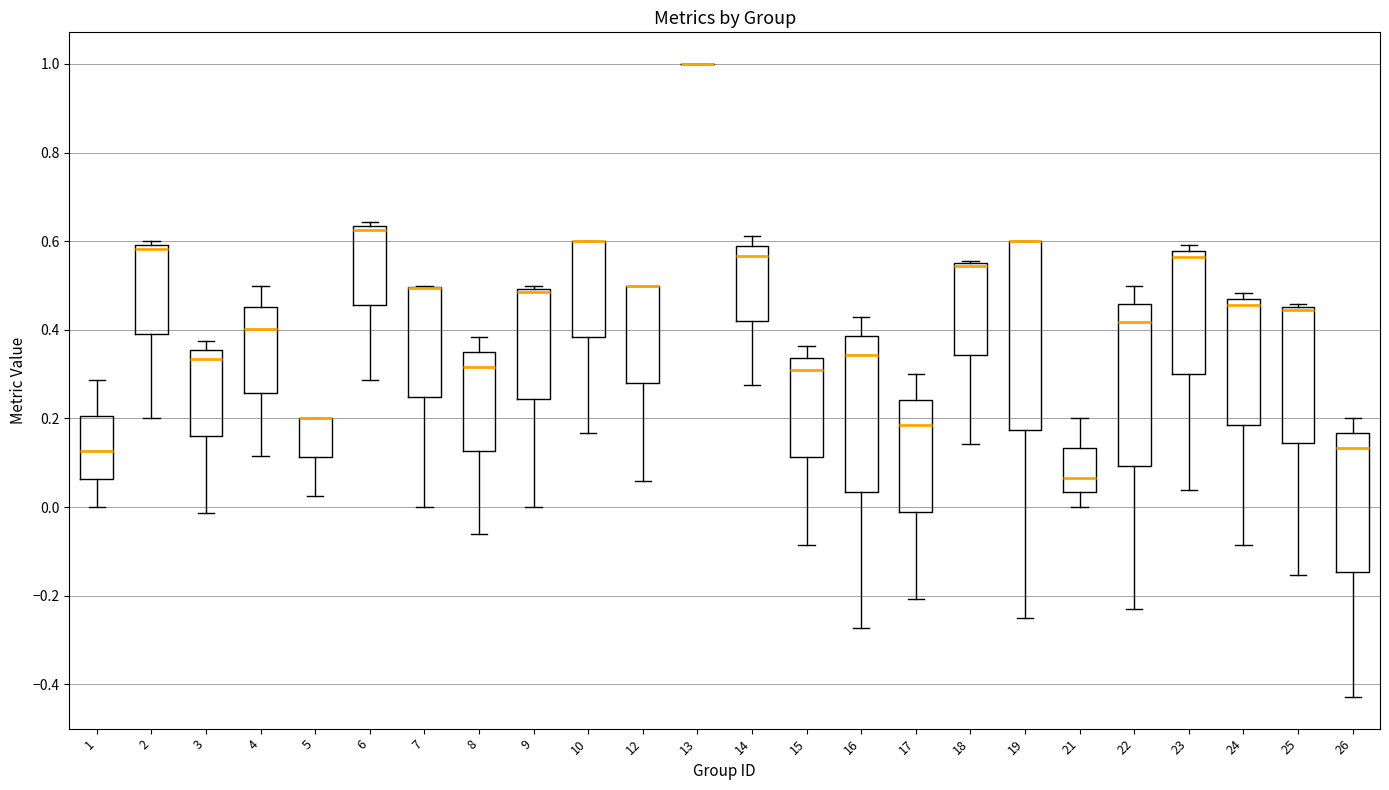

Reading left to right, read every box against the y-axis: the position of its median line, the range the box covers, and the ends of its whiskers. The values are not printed on the chart, so give them approximately, as read against the axis.

1: median 0.12, box 0.06 to 0.20, whiskers 0.00 to 0.28
2: median 0.58, box 0.40 to 0.60, whiskers 0.20 to 0.60 (just above the box's upper edge)
3: median 0.34, box 0.16 to 0.36, whiskers -0.02 to 0.38
4: median 0.40, box 0.26 to 0.46, whiskers 0.12 to 0.50
5: median 0.20 (drawn on the box's upper edge), box 0.12 to 0.20, whiskers 0.02 to 0.20
6: median 0.62, box 0.46 to 0.64, whiskers 0.28 to 0.64 (just above the box's upper edge)
7: median 0.50 (drawn on the box's upper edge), box 0.24 to 0.50, whiskers 0.00 to 0.50
8: median 0.32, box 0.12 to 0.36, whiskers -0.06 to 0.38
9: median 0.48, box 0.24 to 0.50, whiskers 0.00 to 0.50 (just above the box's upper edge)
10: median 0.60 (drawn on the box's upper edge), box 0.38 to 0.60, whiskers 0.16 to 0.60
12: median 0.50 (drawn on the box's upper edge), box 0.28 to 0.50, whiskers 0.06 to 0.50
13: box collapsed to a line at 1.00, whiskers 1.00 to 1.00
14: median 0.56, box 0.42 to 0.58, whiskers 0.28 to 0.62
15: median 0.30, box 0.12 to 0.34, whiskers -0.08 to 0.36
16: median 0.34, box 0.04 to 0.38, whiskers -0.28 to 0.42
17: median 0.18, box -0.02 to 0.24, whiskers -0.20 to 0.30
18: median 0.54 (drawn on the box's upper edge), box 0.34 to 0.56, whiskers 0.14 to 0.56
19: median 0.60 (drawn on the box's upper edge), box 0.18 to 0.60, whiskers -0.24 to 0.60
21: median 0.06, box 0.04 to 0.14, whiskers 0.00 to 0.20
22: median 0.42, box 0.10 to 0.46, whiskers -0.24 to 0.50
23: median 0.56, box 0.30 to 0.58, whiskers 0.04 to 0.60
24: median 0.46 (just below the box's upper edge), box 0.18 to 0.46, whiskers -0.08 to 0.48
25: median 0.44, box 0.14 to 0.46, whiskers -0.16 to 0.46 (just above the box's upper edge)
26: median 0.14, box -0.14 to 0.16, whiskers -0.42 to 0.20